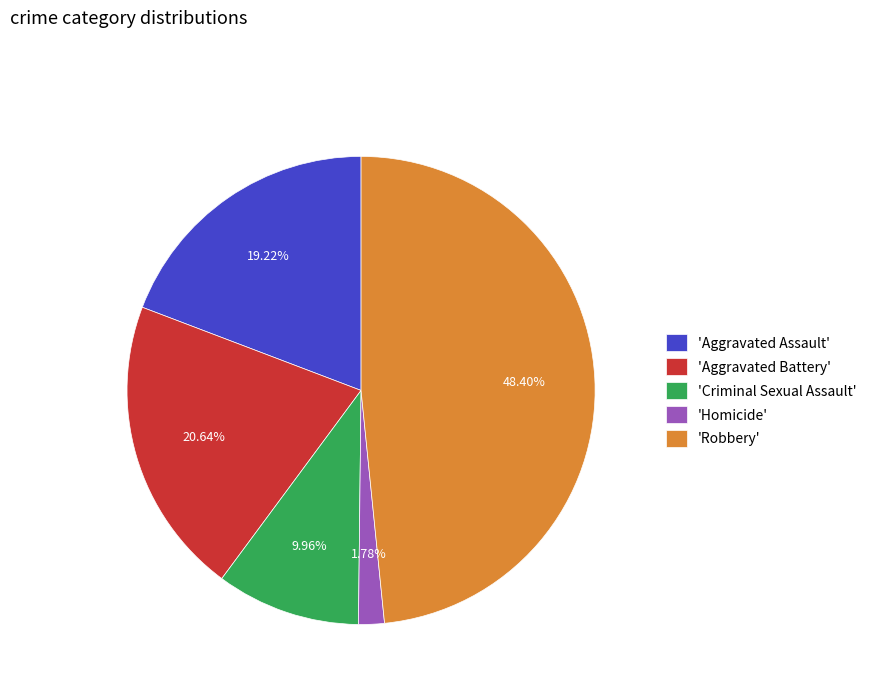

What is the ratio of the value at 'Robbery' to the value at 'Criminal Sexual Assault'?

4.9